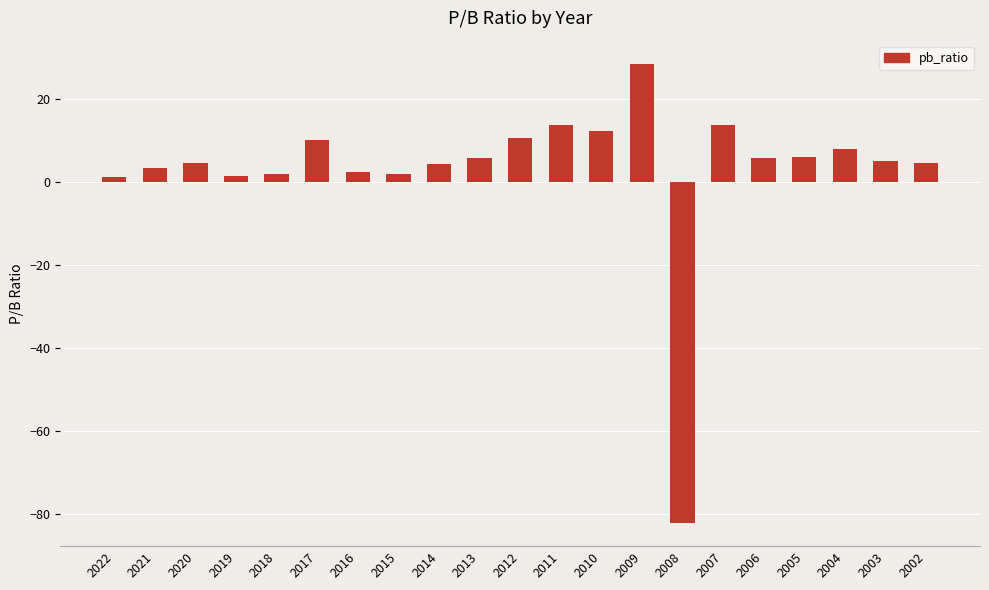

Which category has the highest value across all series?

2009